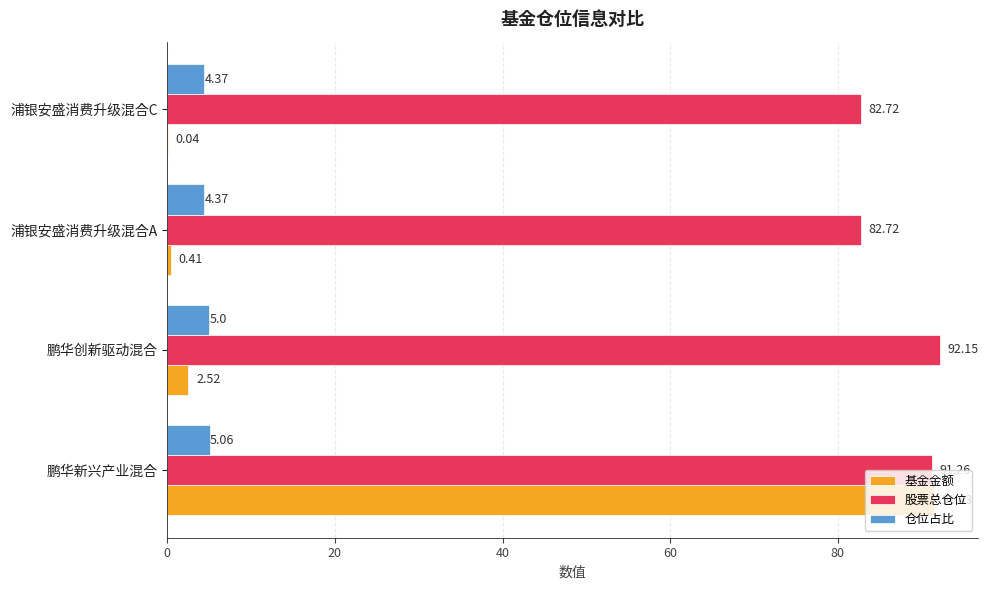

Which category has the highest value in the 仓位占比 series?

鹏华新兴产业混合